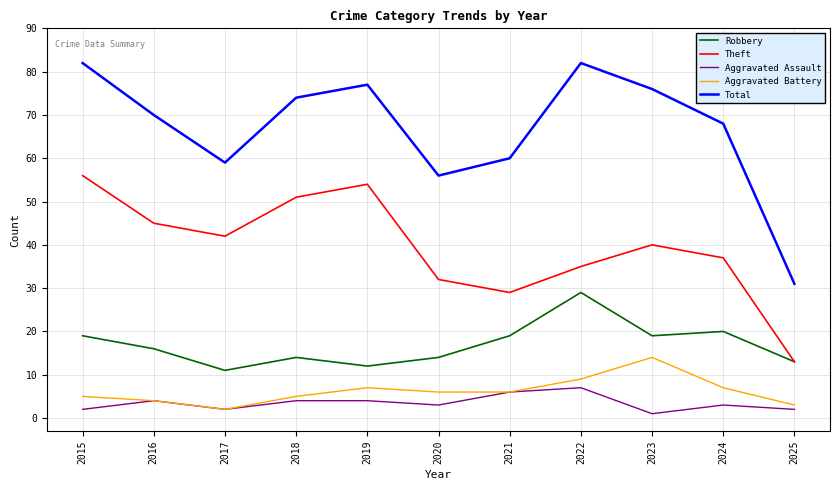

Is the value of Total at 2021 greater than the value of Theft at 2022?

Yes